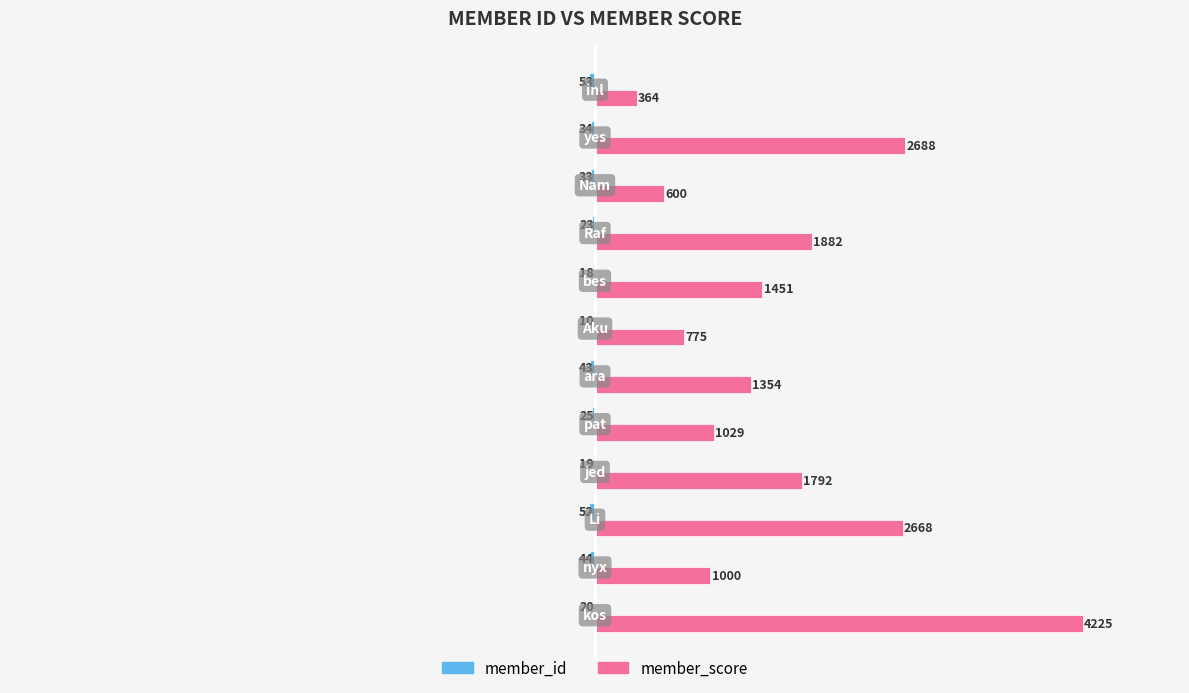

Which series has the largest total across all categories?

member_score